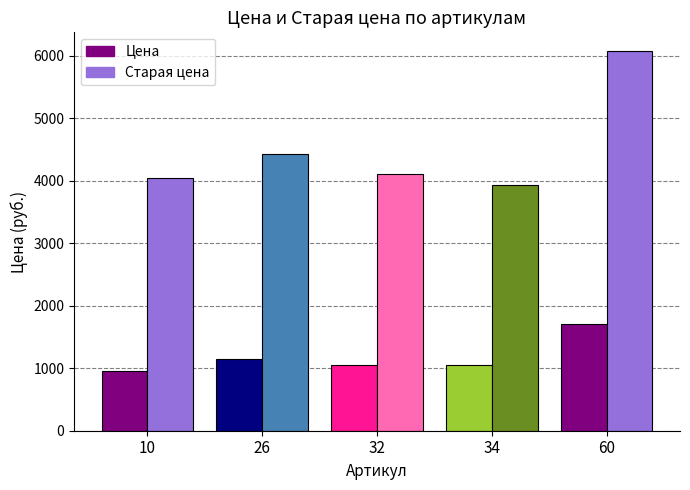

The value of Старая цена at 26 is 1093. True or false?

False